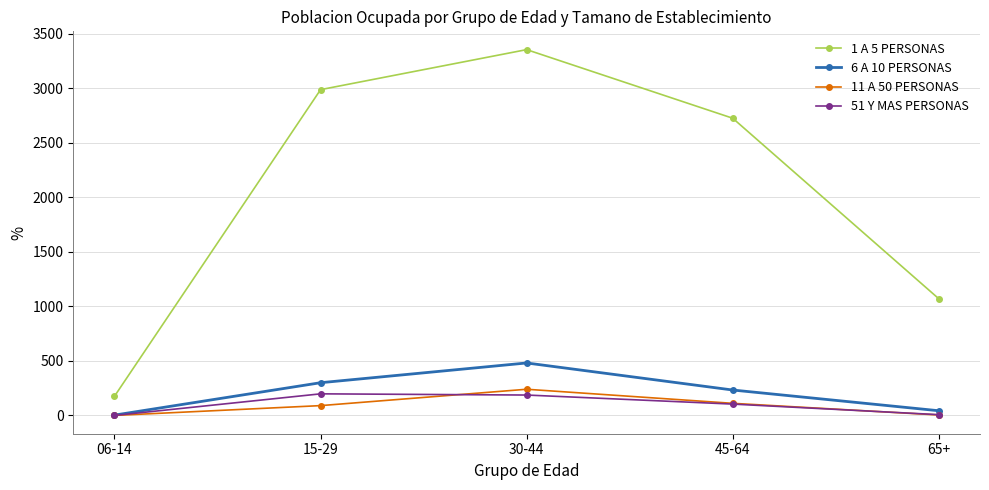

What is the average value of the 6 A 10 PERSONAS series?

212